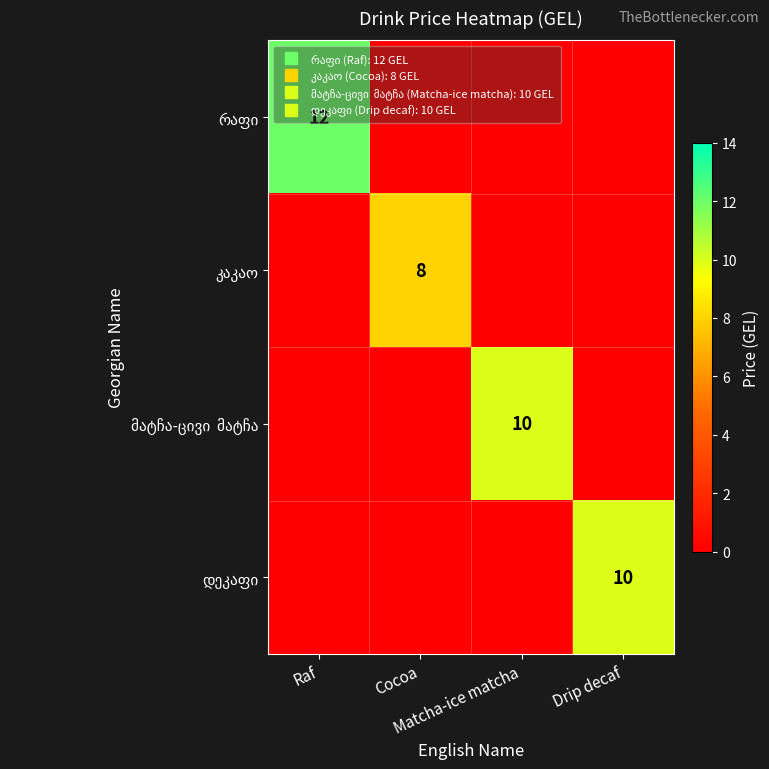

What is the total value across all series at Drip decaf?

10